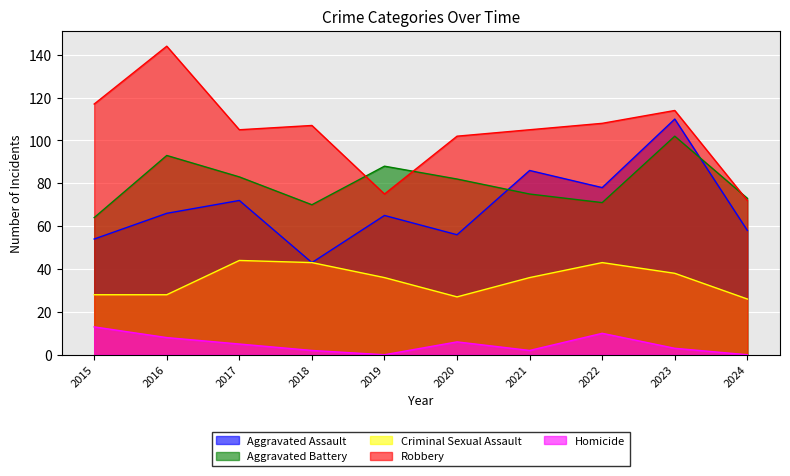

Which series has the largest total across all categories?

Robbery